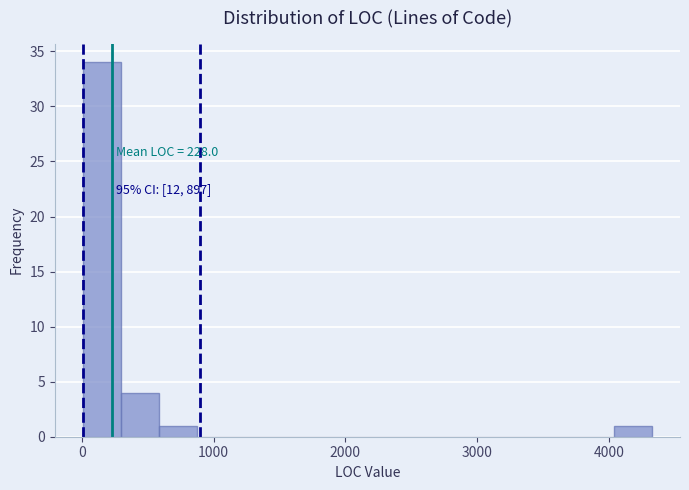

Around what value on the x-axis is the tallest bar? Give the approximate position of its centre, as read against the axis.

200